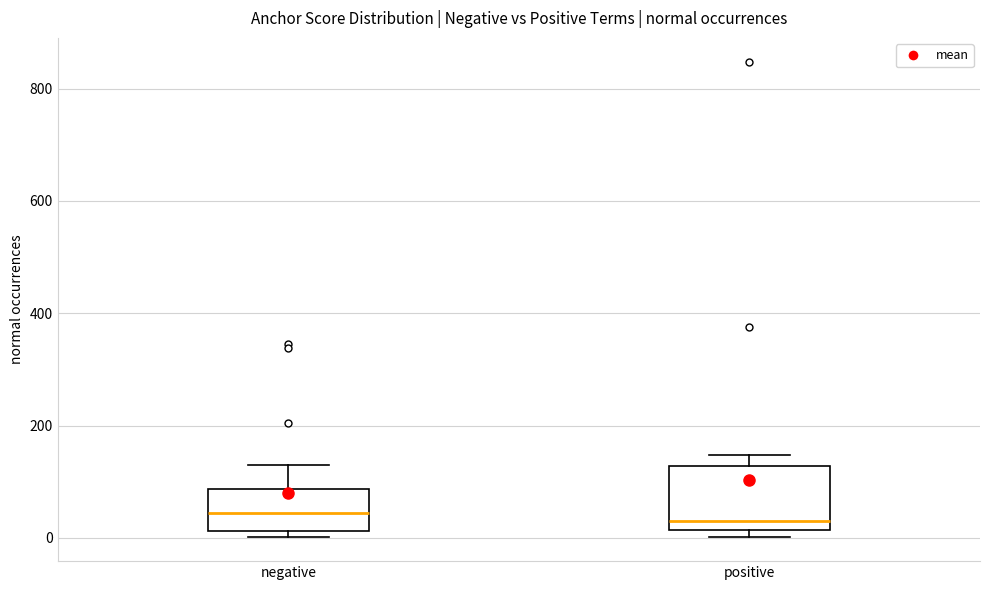

Which box is the tallest, from its lower edge to its upper edge?

positive